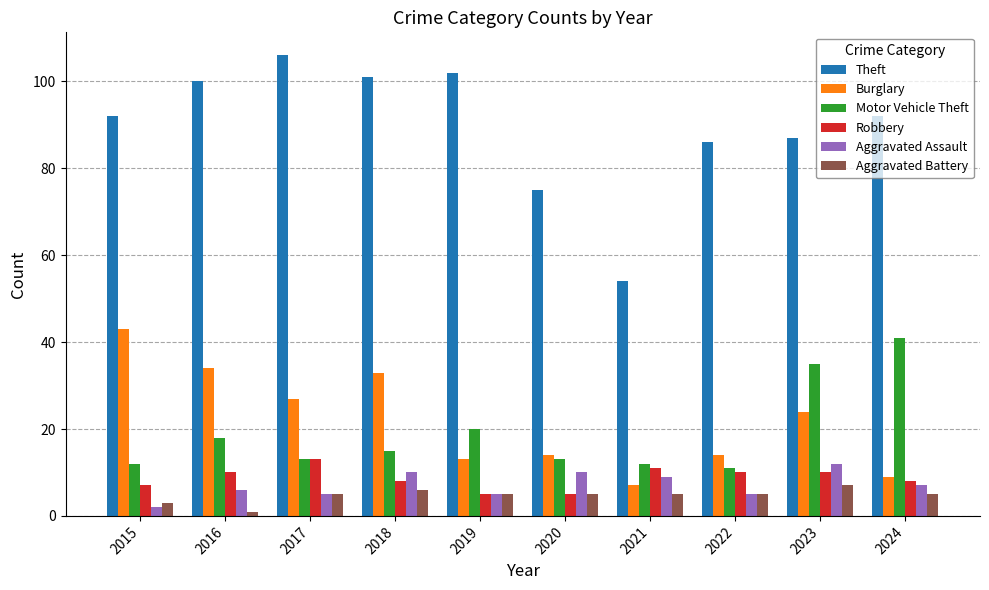

How many categories are shown in the chart?

10